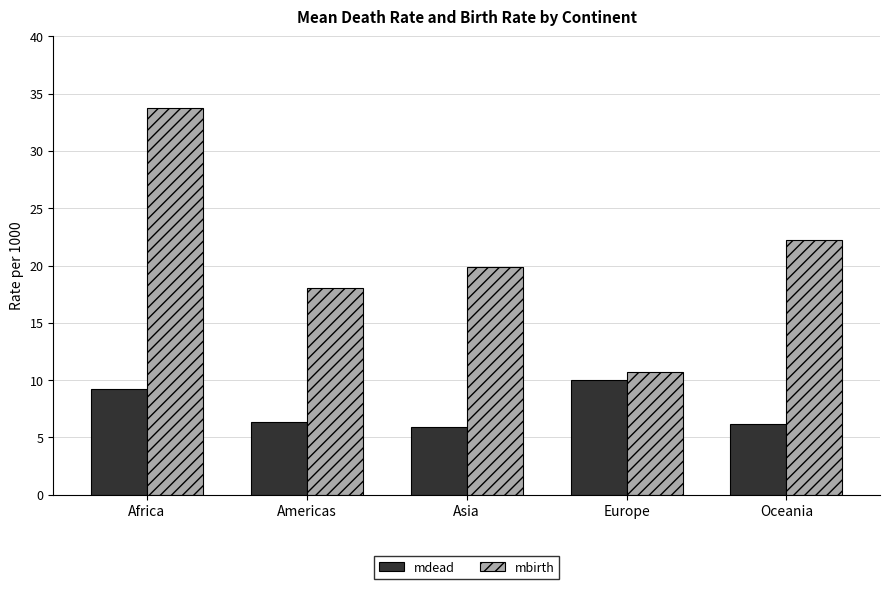

What is the approximate value of mdead at Africa?

9.2